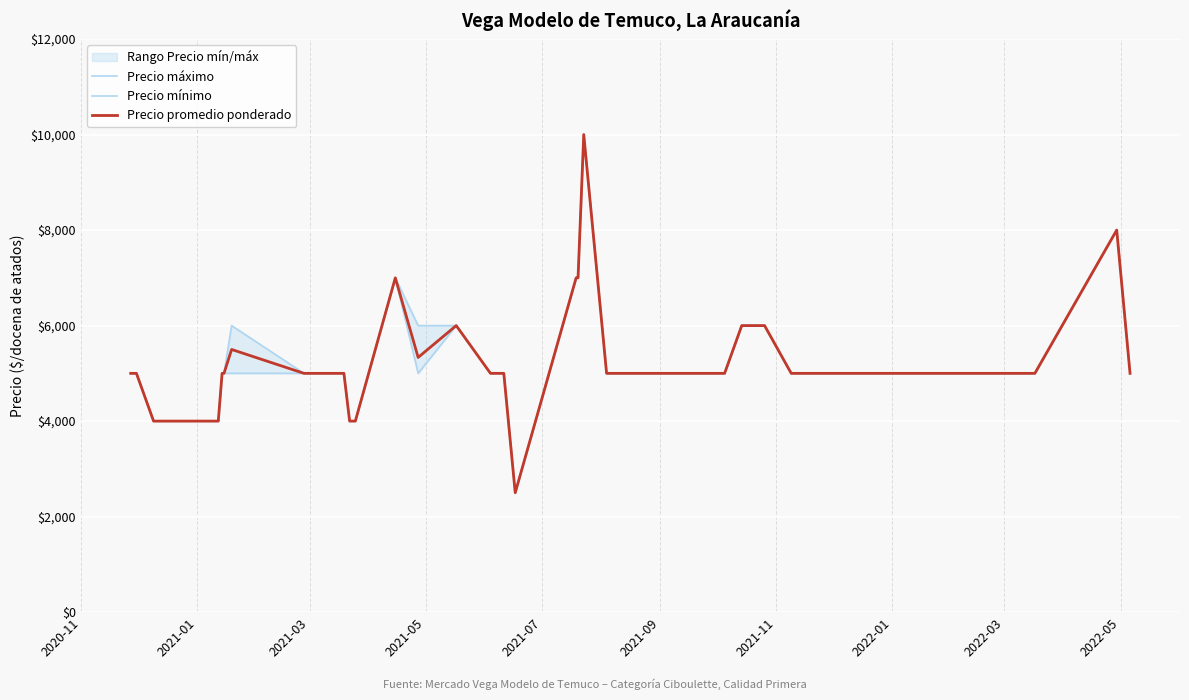

What position from the right is 2021-07?

36